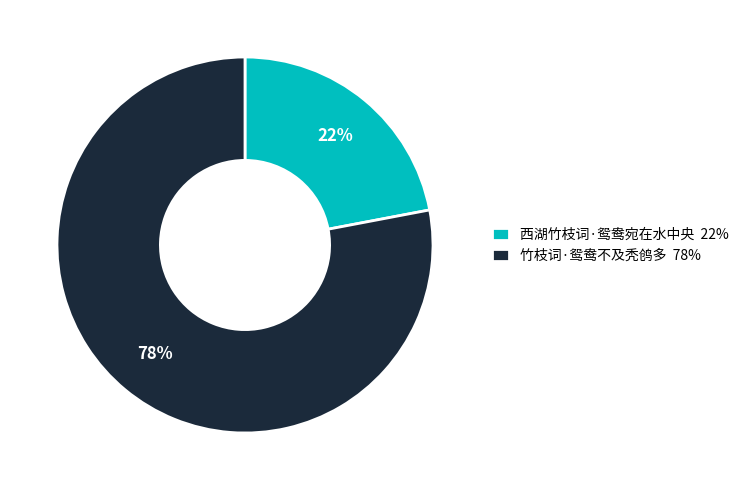

Between 西湖竹枝词·鸳鸯宛在水中央 and 竹枝词·鸳鸯不及秃鸧多, which is larger?

竹枝词·鸳鸯不及秃鸧多